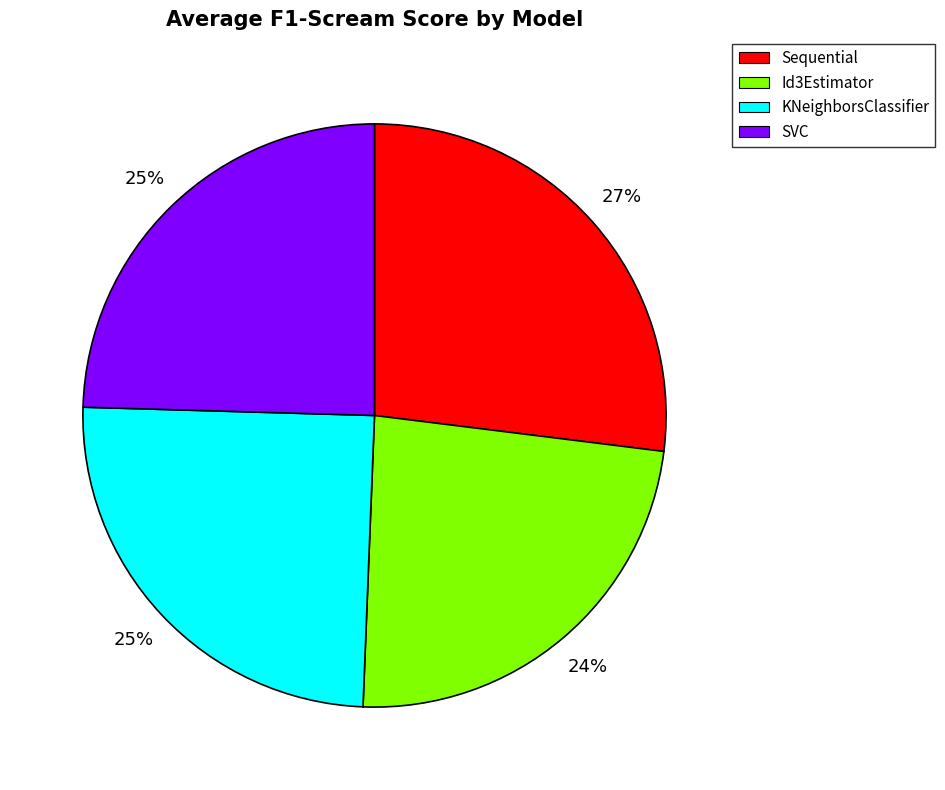

Is the sum of SVC and KNeighborsClassifier greater than half?

No